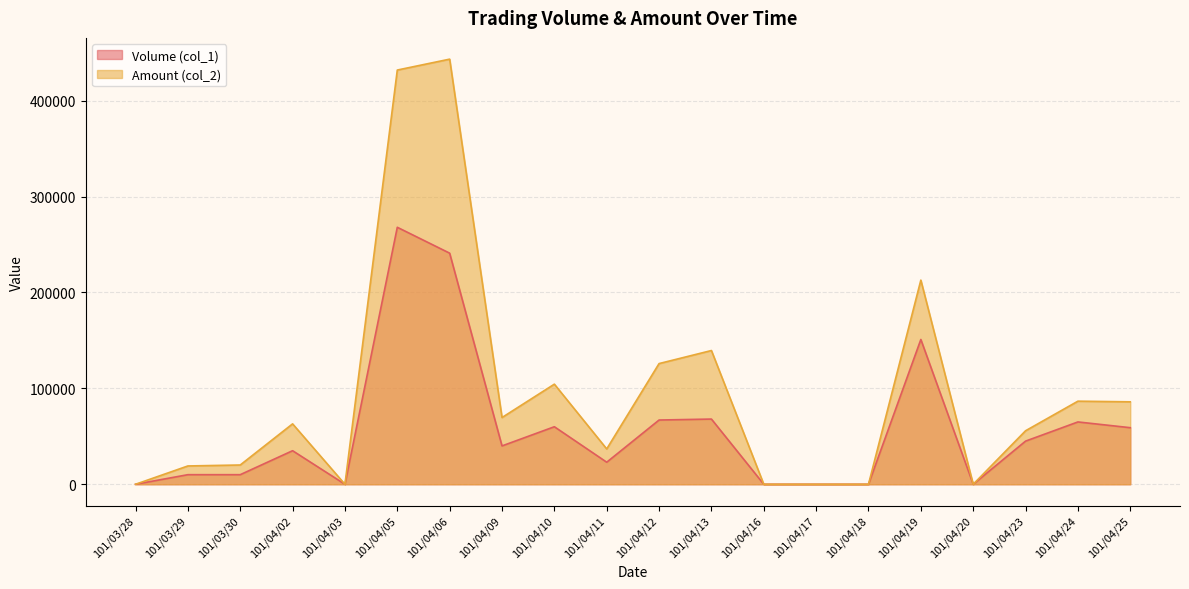

Where is the first local maximum for Volume (col_1)?

101/04/02